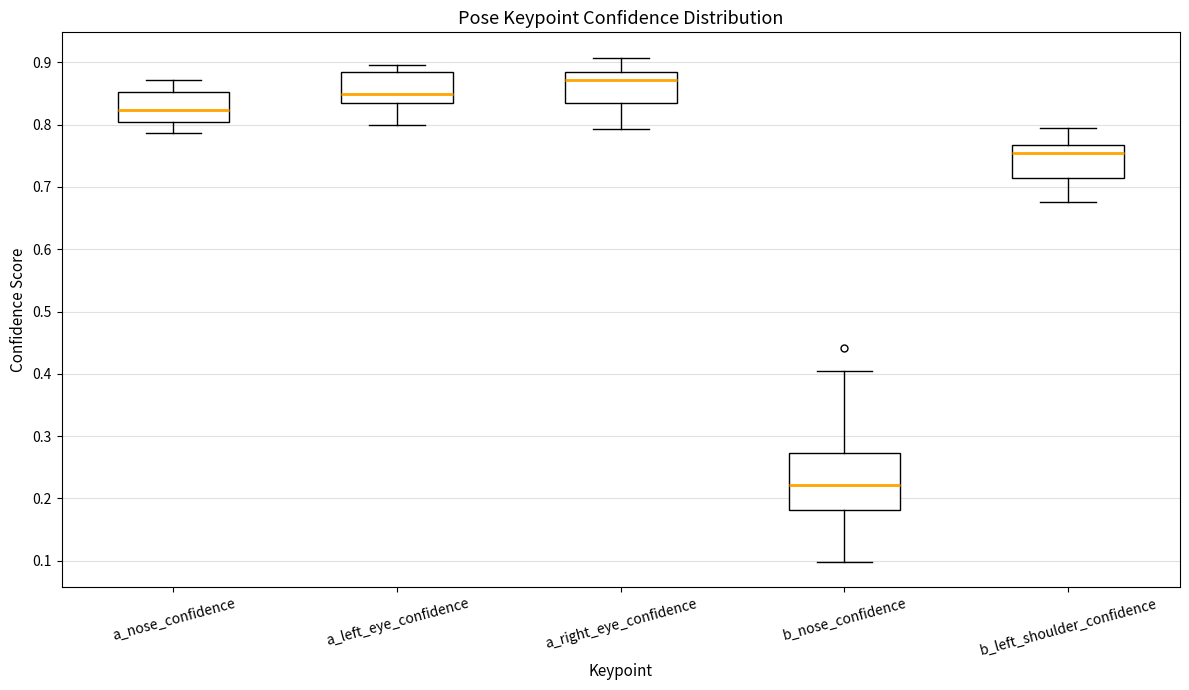

Reading left to right, transcribe this box plot: for each box, give where its median line is, the range the box spans, and where its two whiskers end, as read against the y-axis. The values are not printed on the chart, so give them approximately, as read against the axis.

a_nose_confidence: median 0.82, box 0.80 to 0.85, whiskers 0.79 to 0.87
a_left_eye_confidence: median 0.85, box 0.84 to 0.88, whiskers 0.80 to 0.90
a_right_eye_confidence: median 0.87, box 0.84 to 0.88, whiskers 0.79 to 0.91
b_nose_confidence: median 0.22, box 0.18 to 0.27, whiskers 0.10 to 0.40
b_left_shoulder_confidence: median 0.75, box 0.71 to 0.77, whiskers 0.68 to 0.80